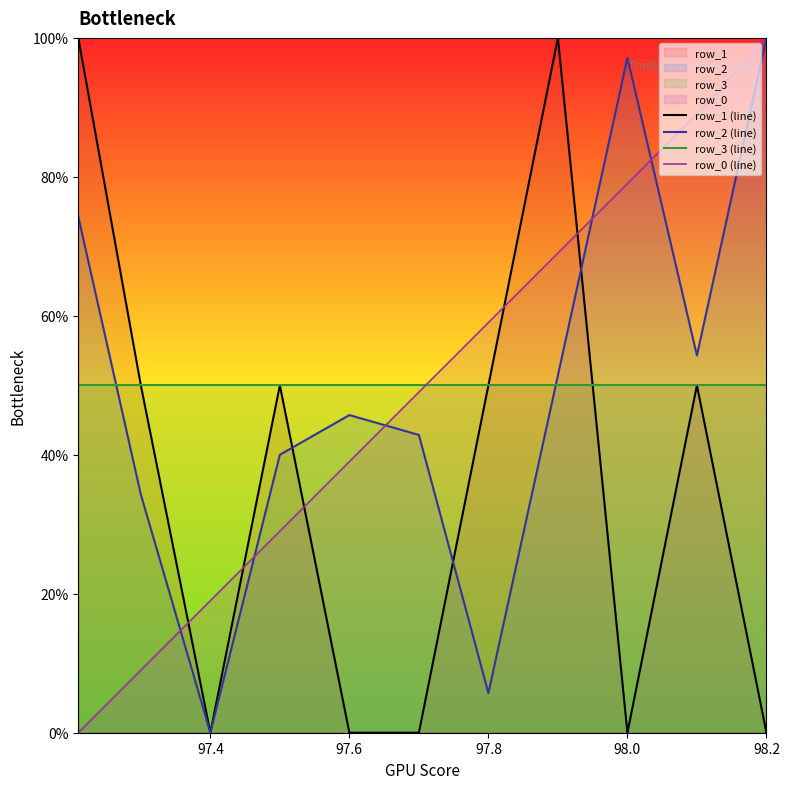

True or false: row_1 (line) has a value of 24.5 at 97.8.

False